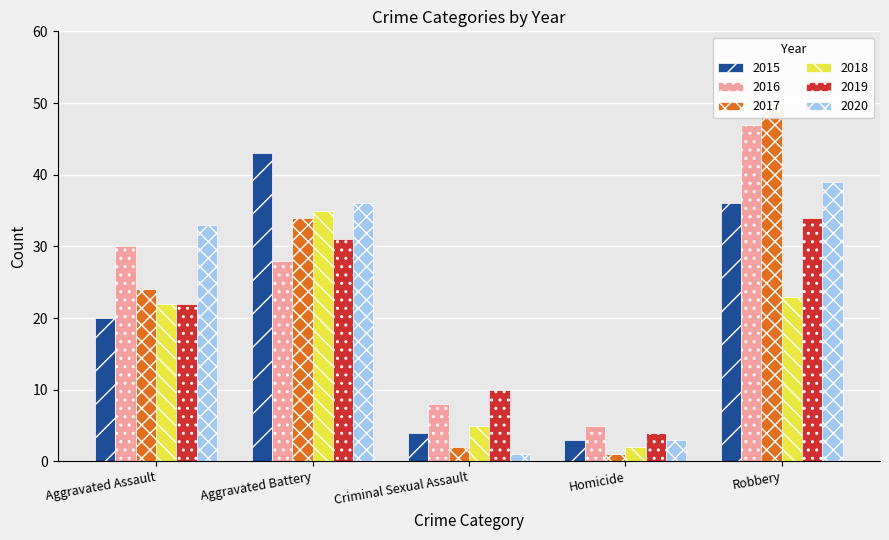

What is the total value across all series at Aggravated Battery?

207